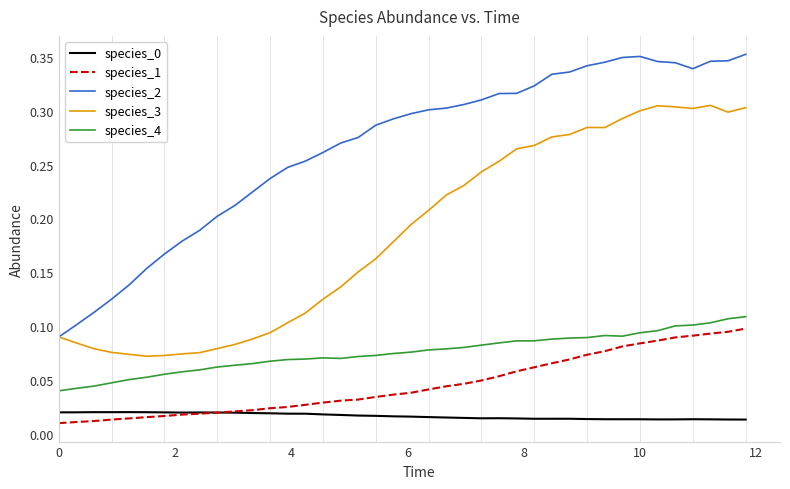

In species_4, how many points are lower than both neighbors (excluding endpoints)?

2